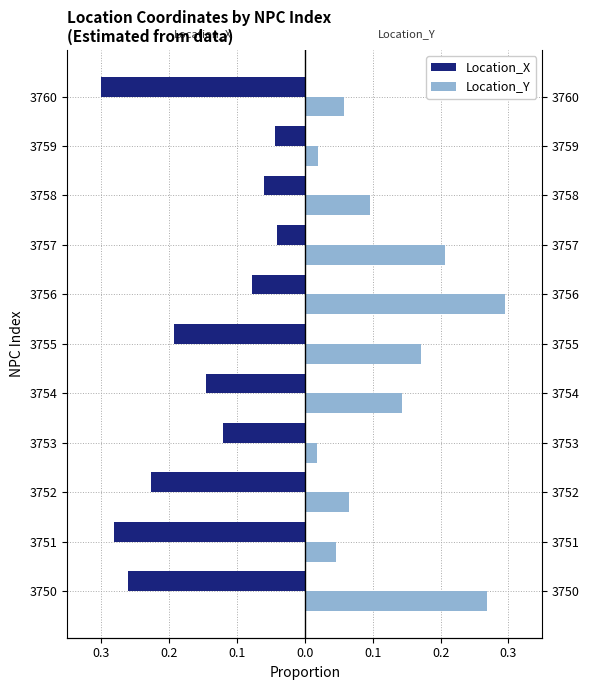

What is the difference between the maximum and minimum values in the Location_X series?

0.3